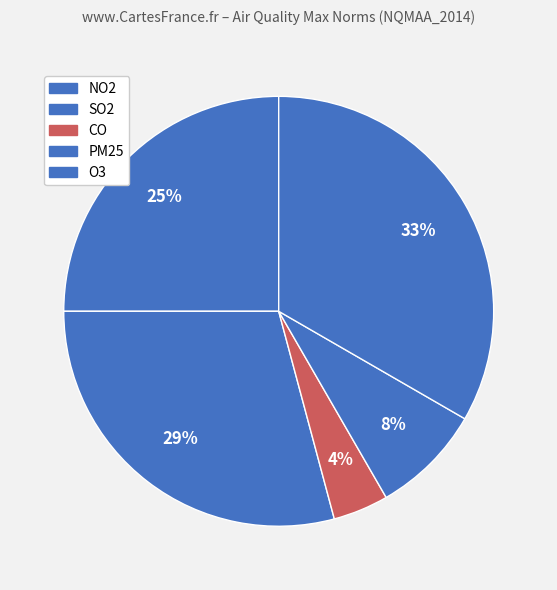

How many segments does this pie chart have?

5